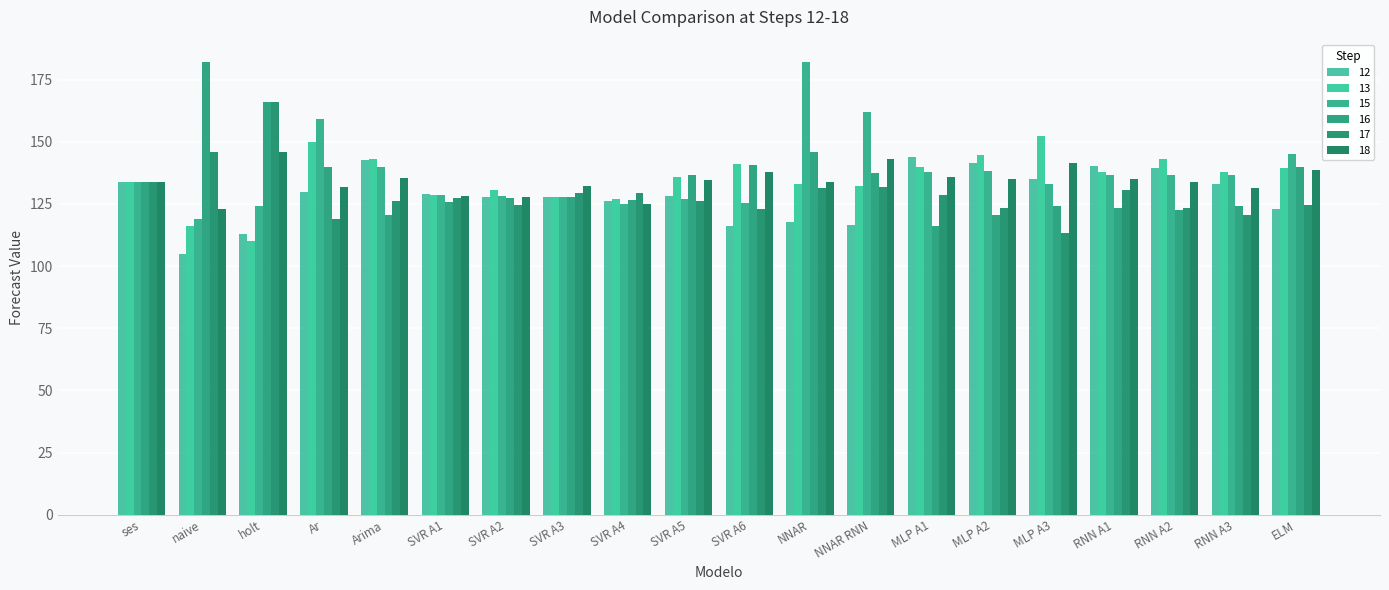

What is the label of the 8th bar from the left?

SVR A3